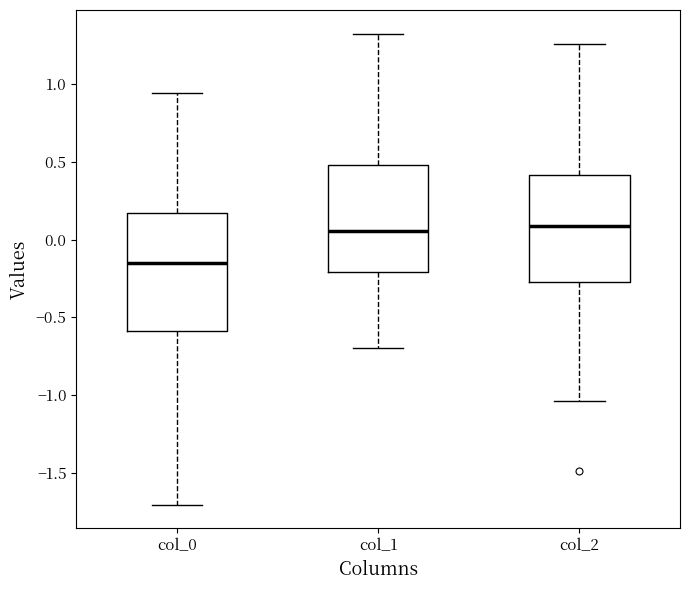

Reading left to right, transcribe this box plot: for each box, give where its median line is, the range the box spans, and where its two whiskers end, as read against the y-axis. The values are not printed on the chart, so give them approximately, as read against the axis.

col_0: median -0.15, box -0.60 to 0.15, whiskers -1.70 to 0.95
col_1: median 0.05, box -0.20 to 0.50, whiskers -0.70 to 1.30
col_2: median 0.10, box -0.25 to 0.40, whiskers -1.05 to 1.25